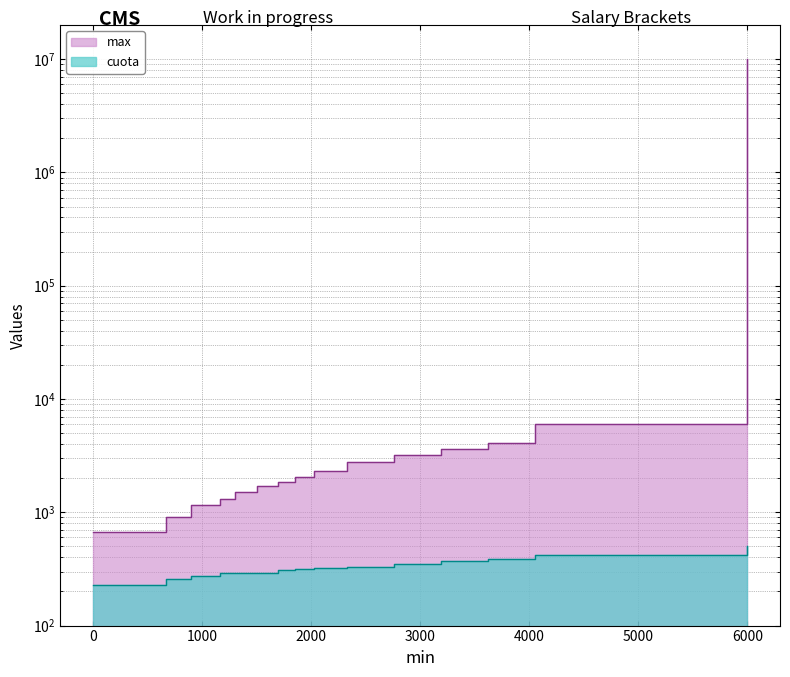

Which series has the largest range (max minus min)?

max